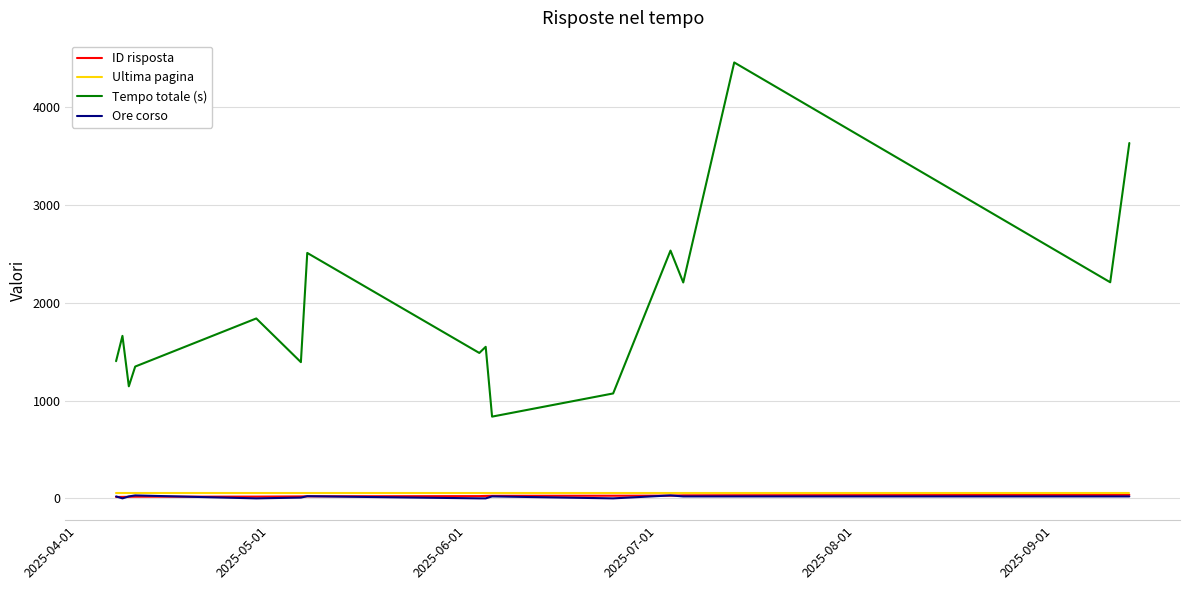

What is the greatest value displayed?

4458